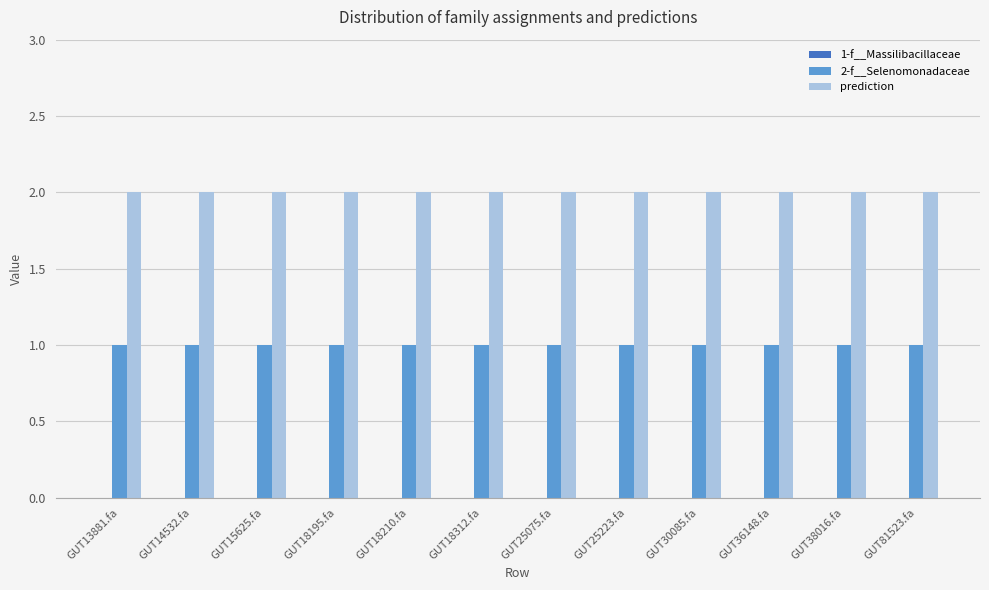

True or false: prediction has a value of 3 at GUT18210.fa.

False